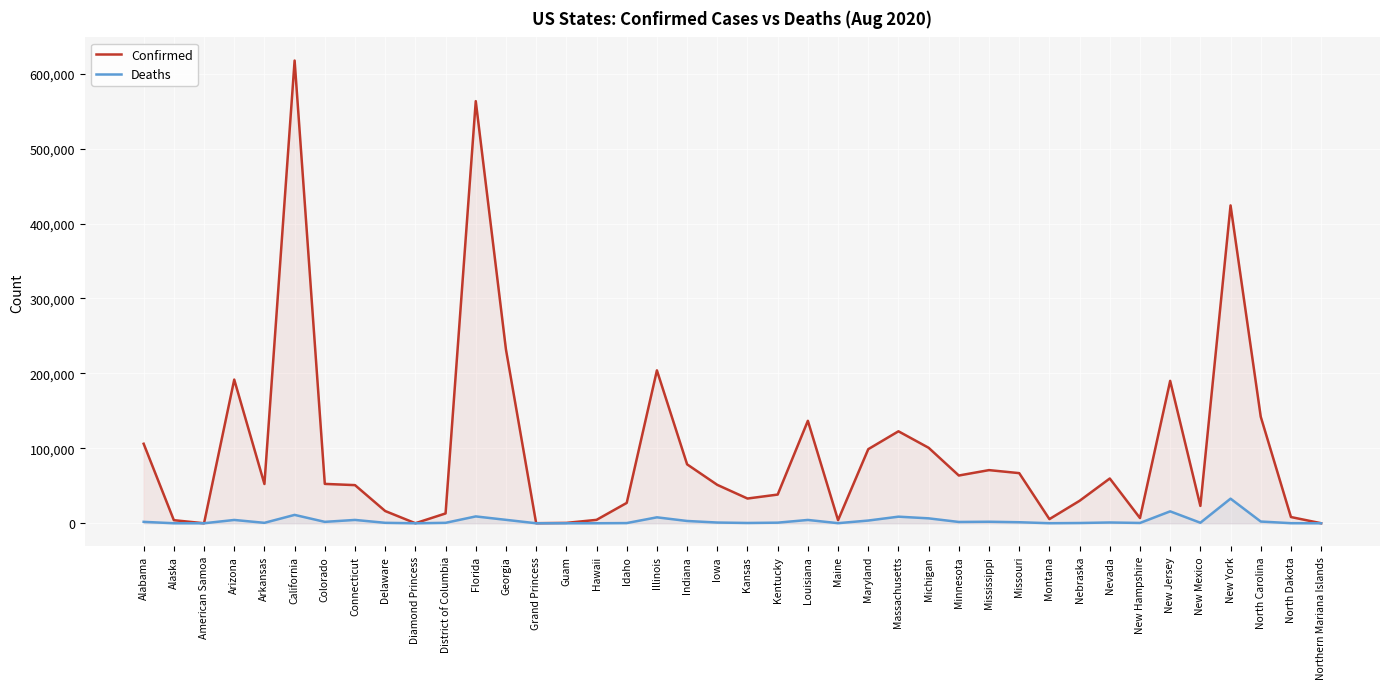

What is the label of the 36th point from the left?

New Mexico